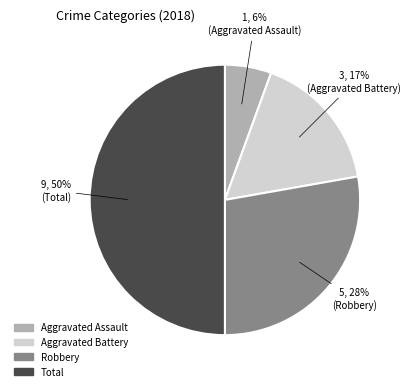

Does Robbery account for over 50% of the chart?

No